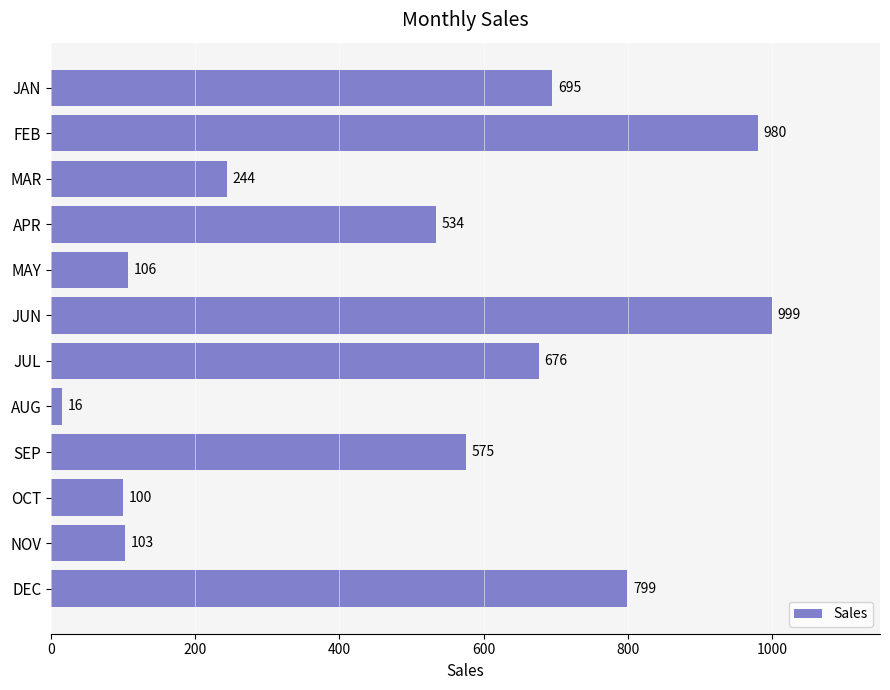

What is the greatest value displayed?

999.4